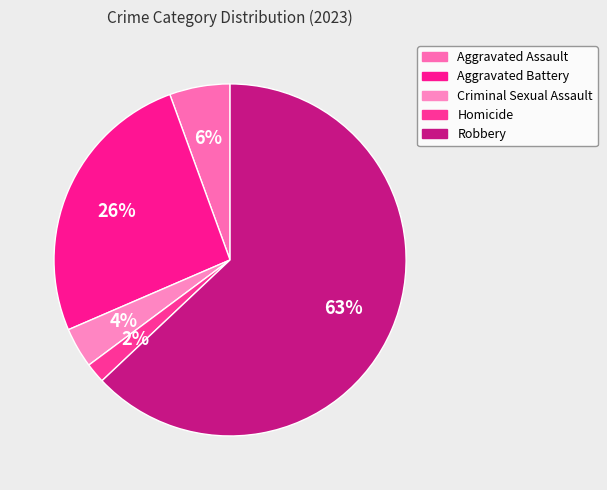

True or false: Aggravated Assault accounts for 20% of the total.

False